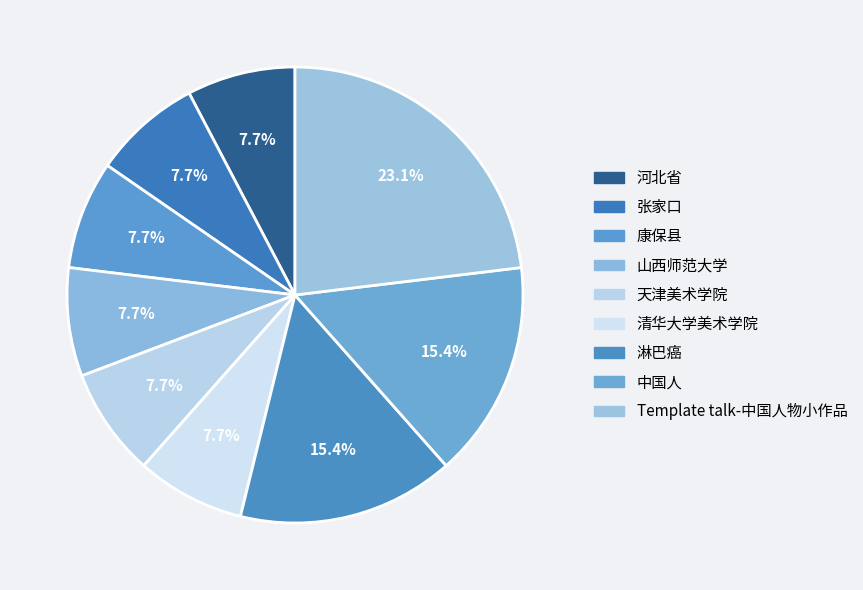

To the nearest percent, what portion does 山西师范大学 represent?

8%